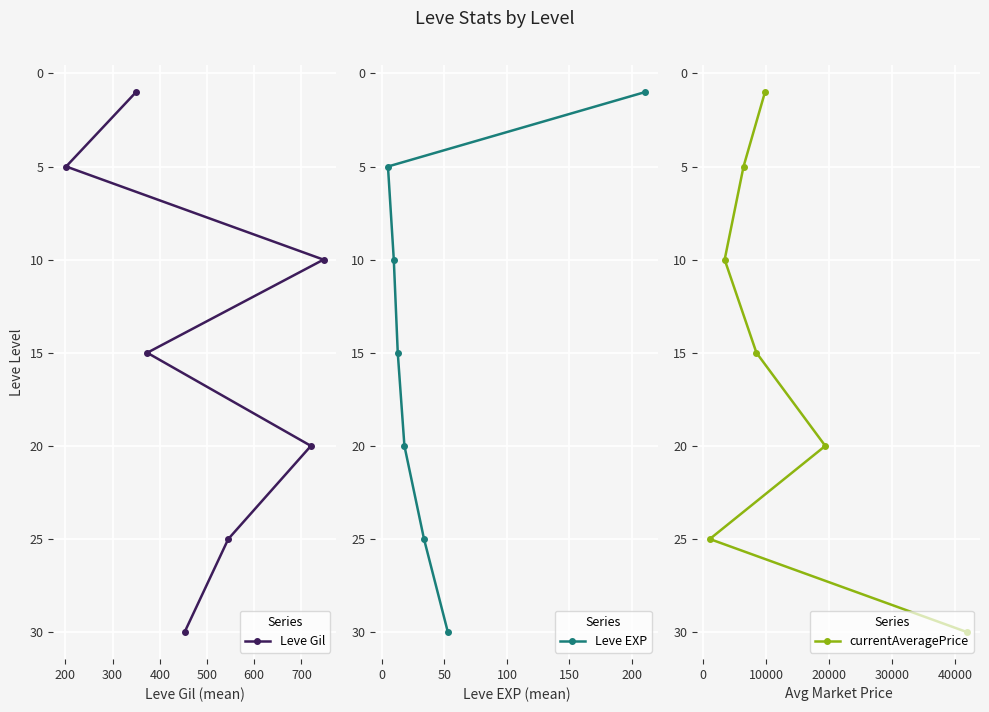

What is the average value of the Leve Gil series?

15